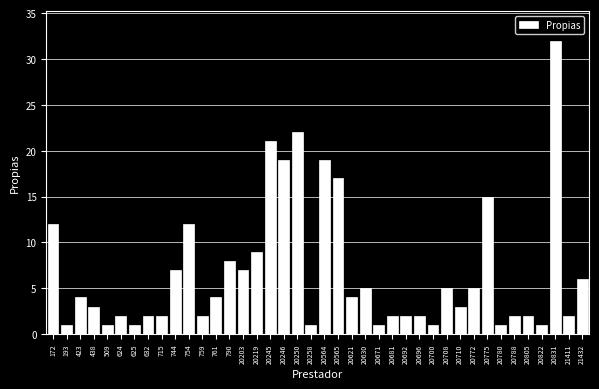

What is the sum of all values?

267